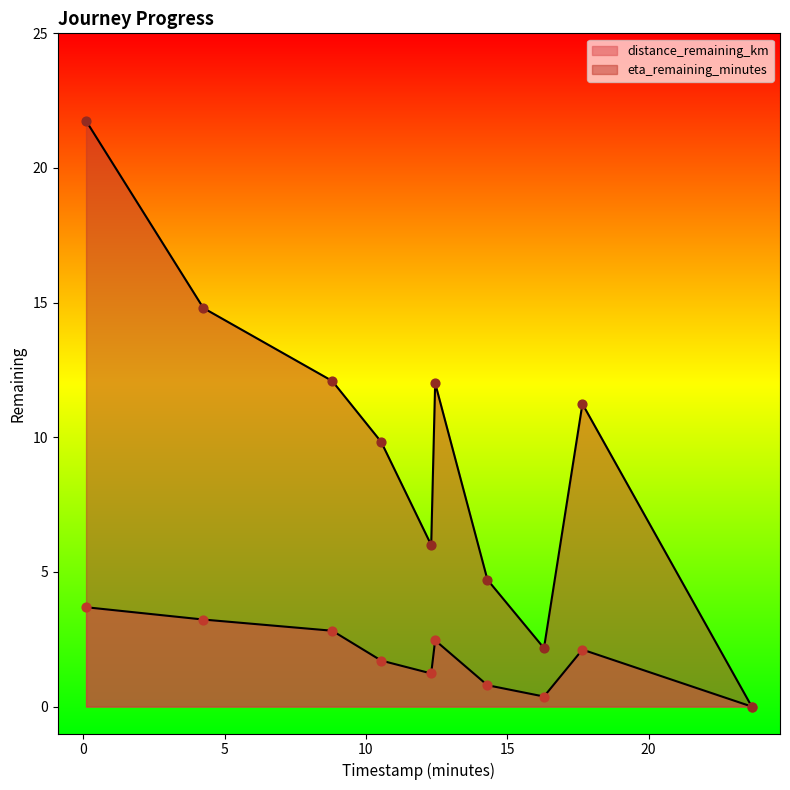

At how many categories does at least one series exceed 4?

8